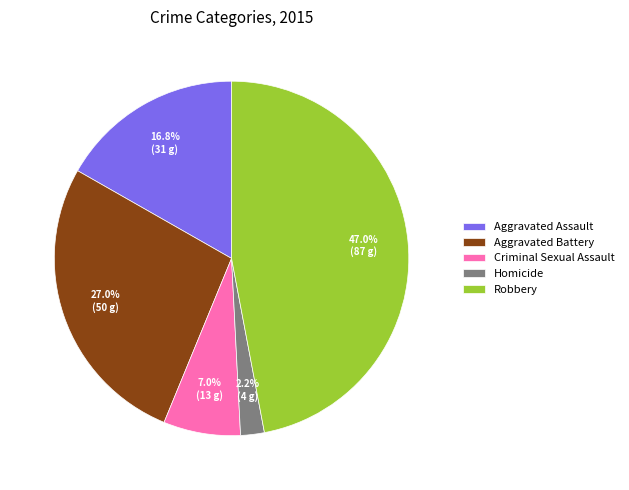

What is the smallest slice in the pie chart?

Homicide